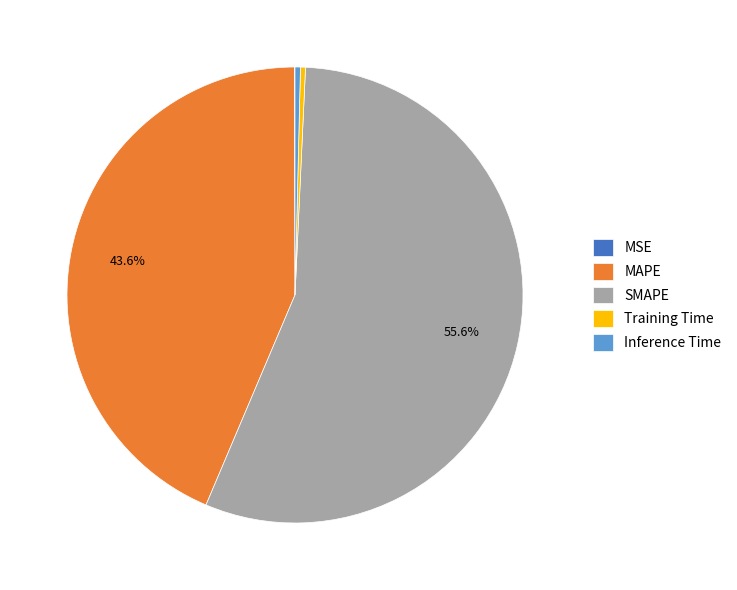

The Inference Time slice represents 11% of the pie. True or false?

False